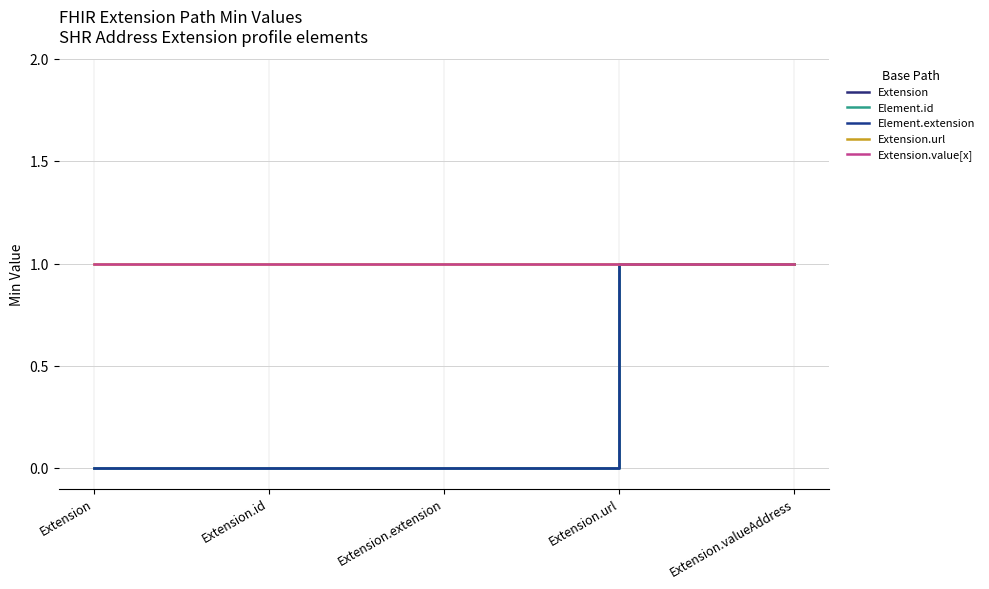

Reading left to right, extract all data points from this chart.

Extension: 0	0	0	1	1
Element.id: 0	0	0	1	1
Element.extension: 0	0	0	1	1
Extension.url: 1	1	1	1	1
Extension.value[x]: 1	1	1	1	1